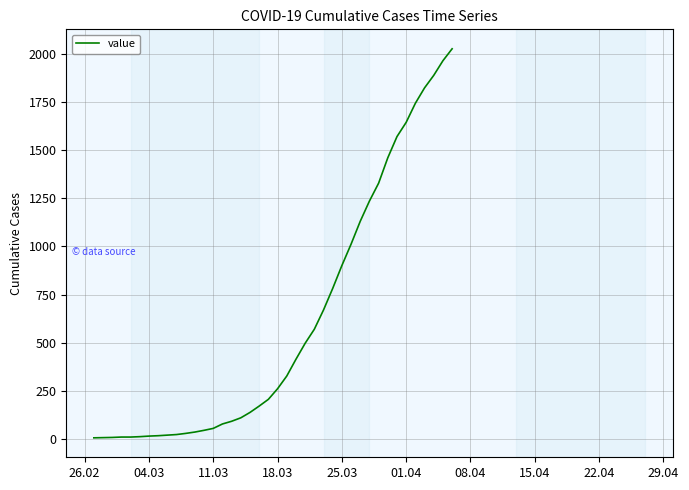

How many lines are shown in the chart?

1